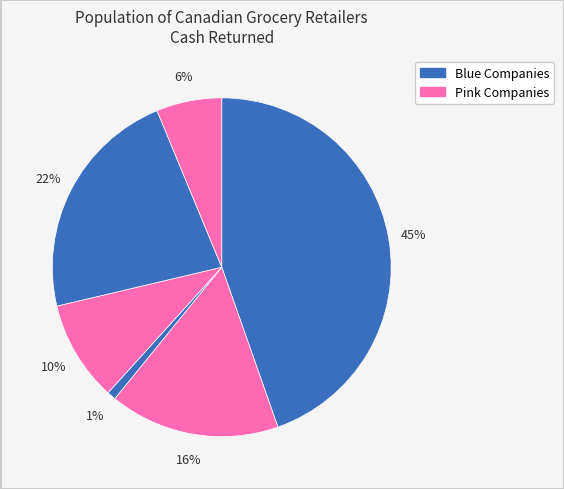

How many segments does this pie chart have?

6